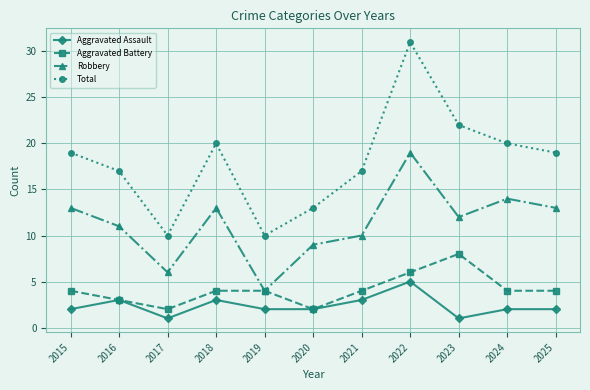

In Total, how many points are higher than both neighbors (excluding endpoints)?

2